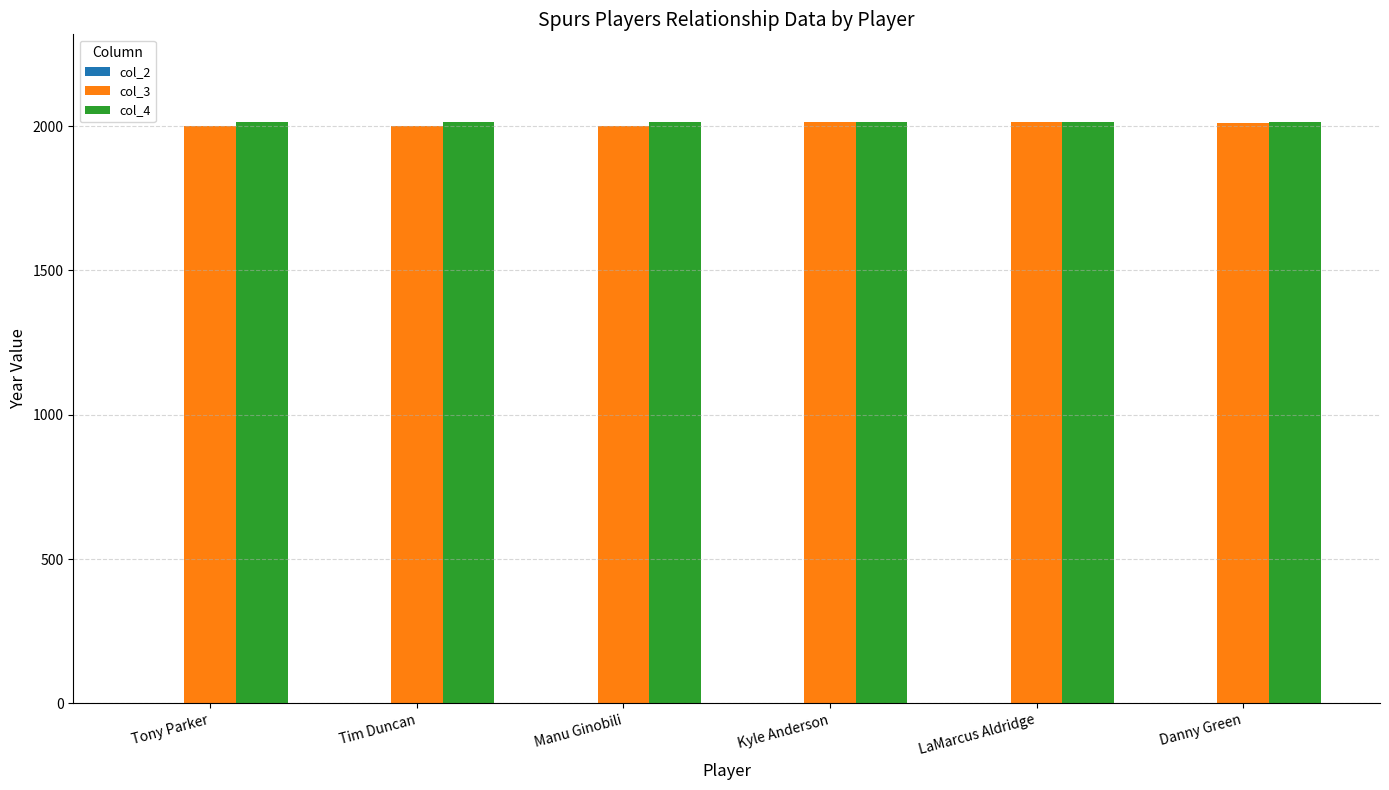

What is the spread (max minus min) of values at Tim Duncan?

14